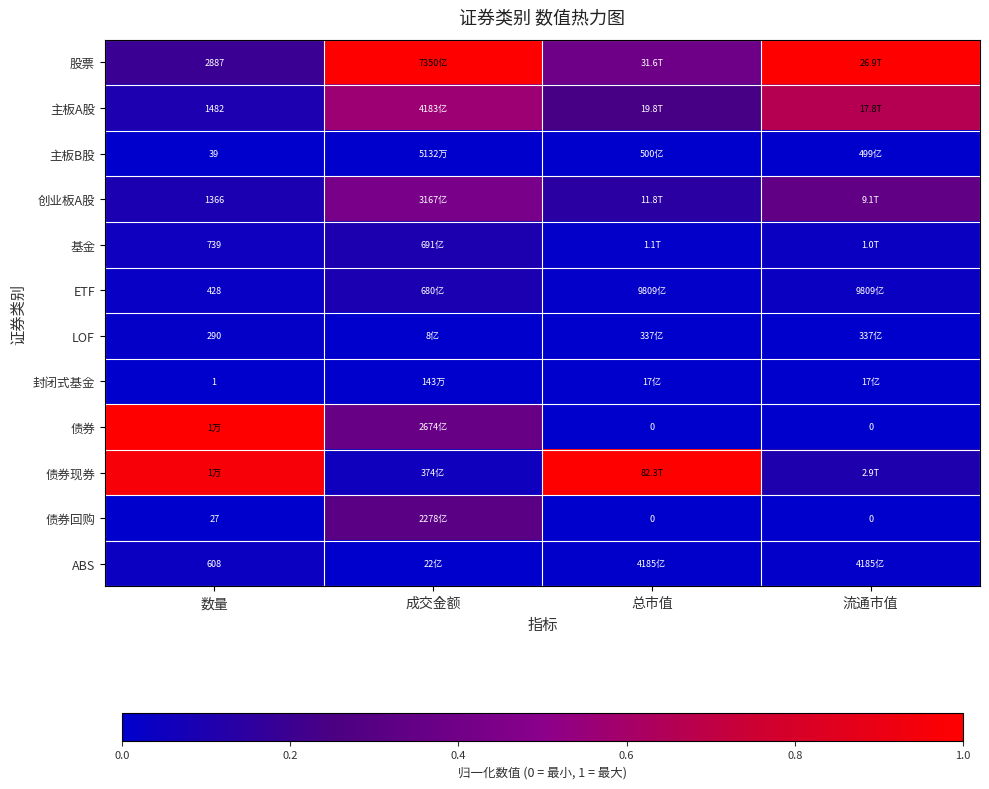

At which label is 主板B股 closest to 0?

成交金额